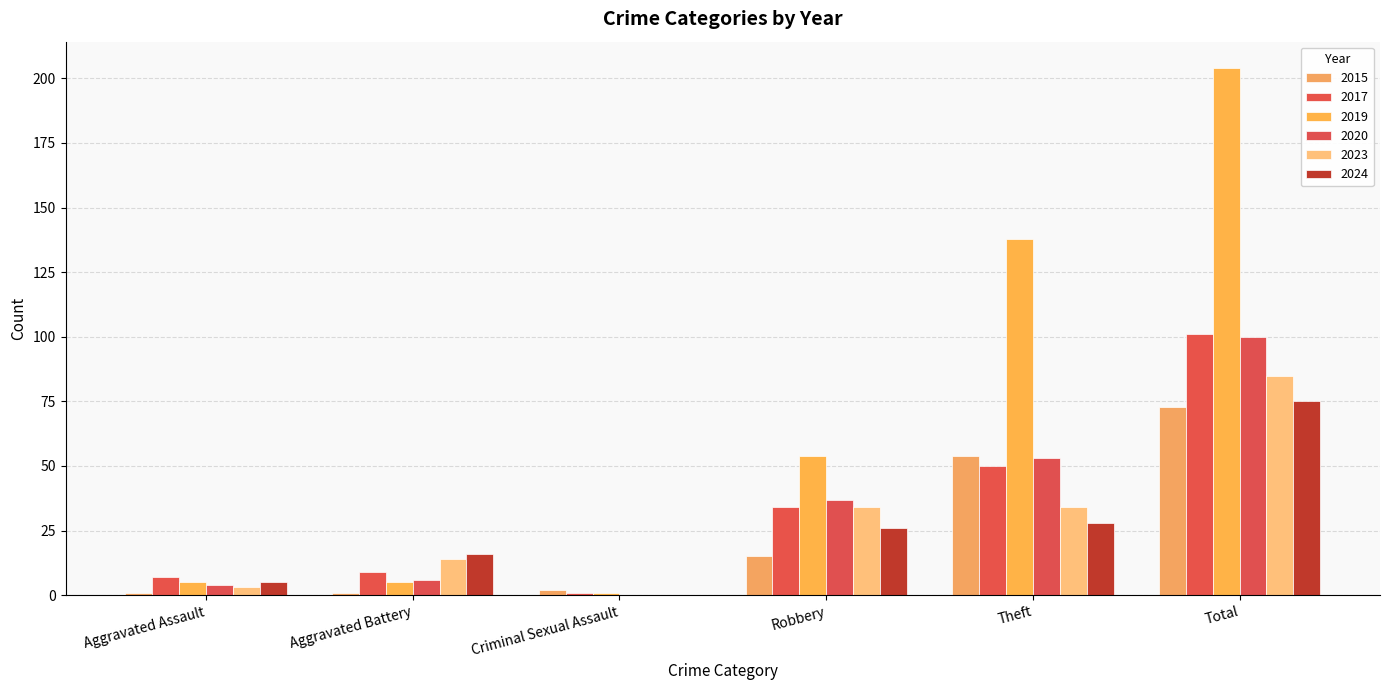

Between Criminal Sexual Assault and Robbery, which is larger?

Robbery